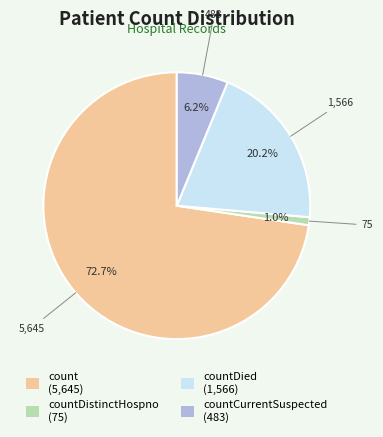

Is there a majority slice in this chart?

Yes